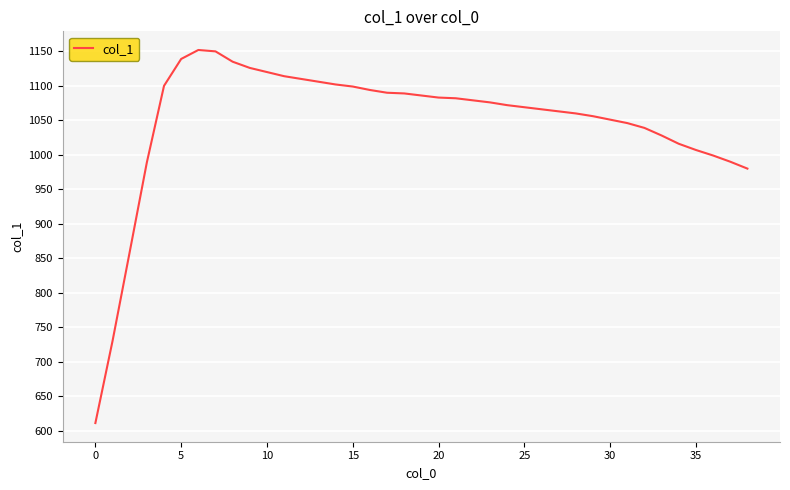

What is the maximum value shown in the chart?

1152